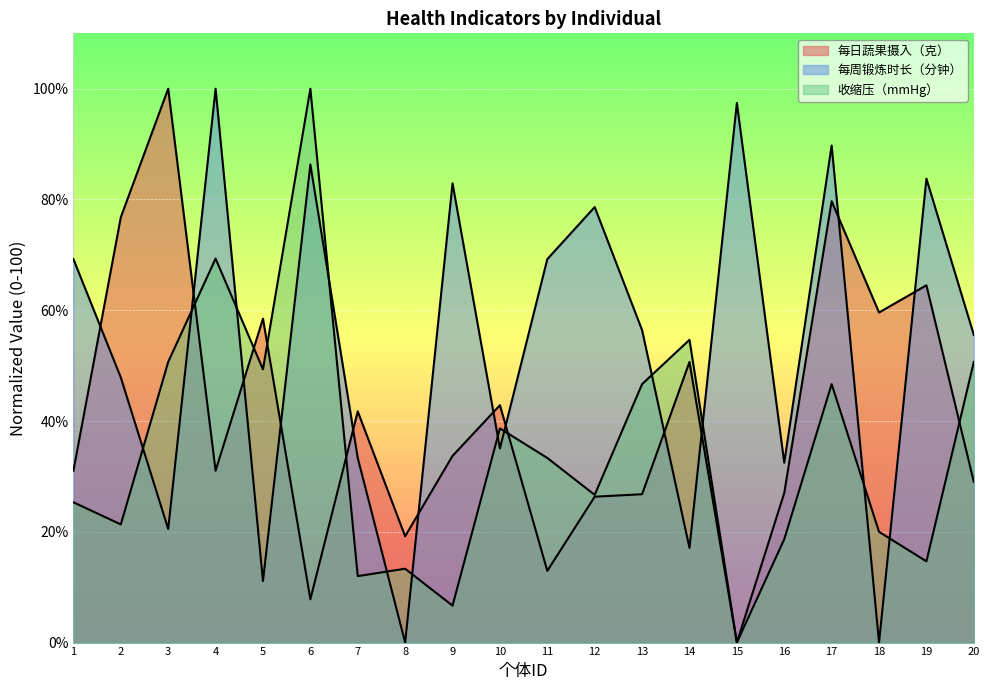

The value of 每日蔬果摄入（克） at 6 is 7.8. True or false?

True